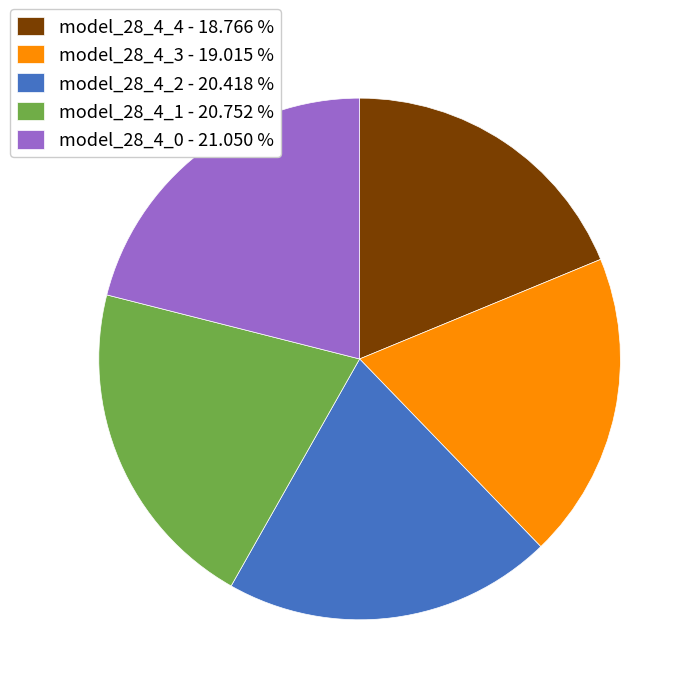

Is model_28_4_2 the majority of the pie?

No